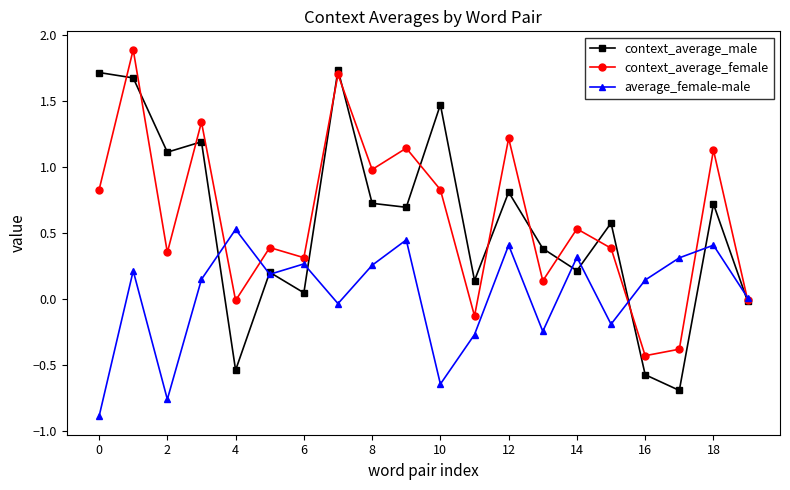

In context_average_male, how many points are lower than both neighbors (excluding endpoints)?

7